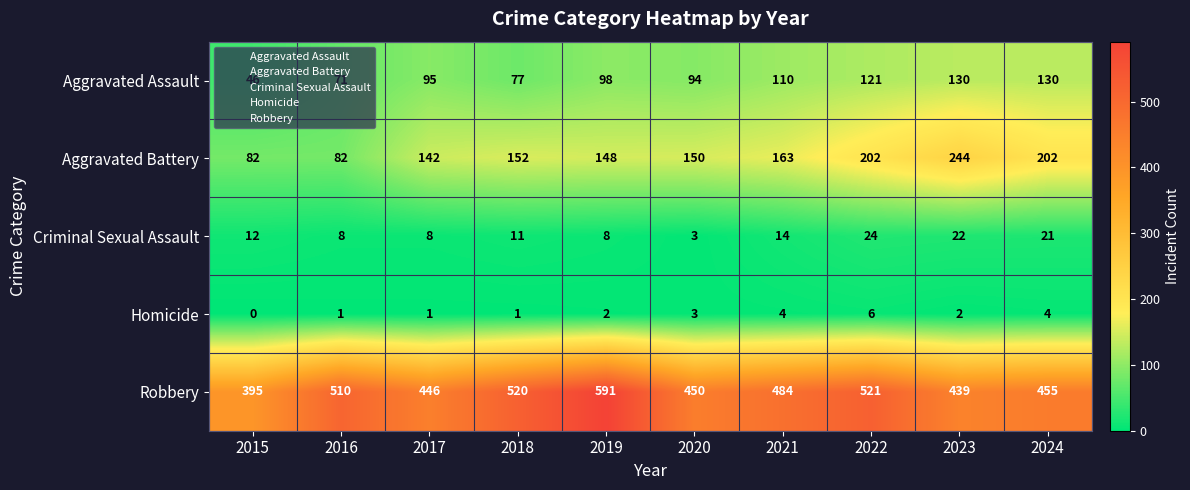

Which series has the largest total across all categories?

Robbery